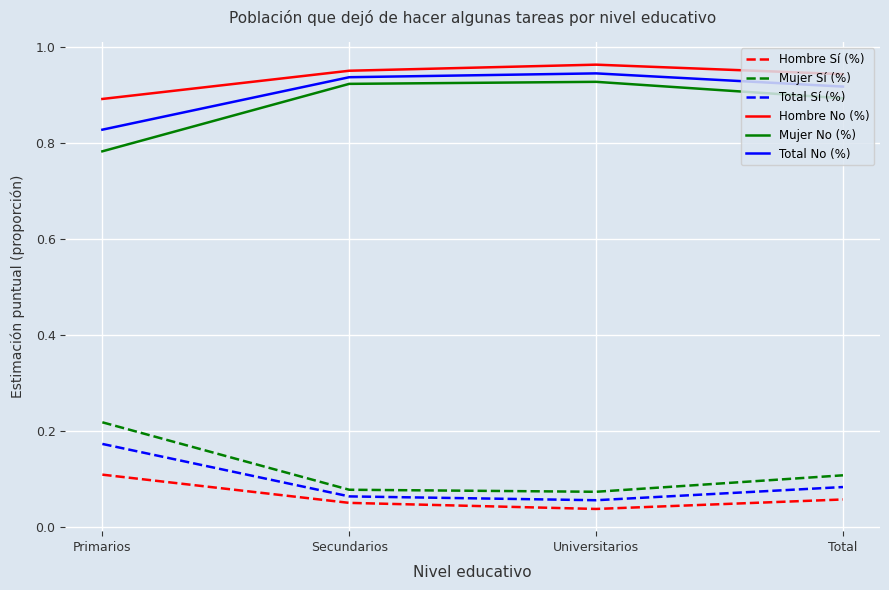

Is it true that Hombre Sí (%) equals 0.1 at Secundarios?

True